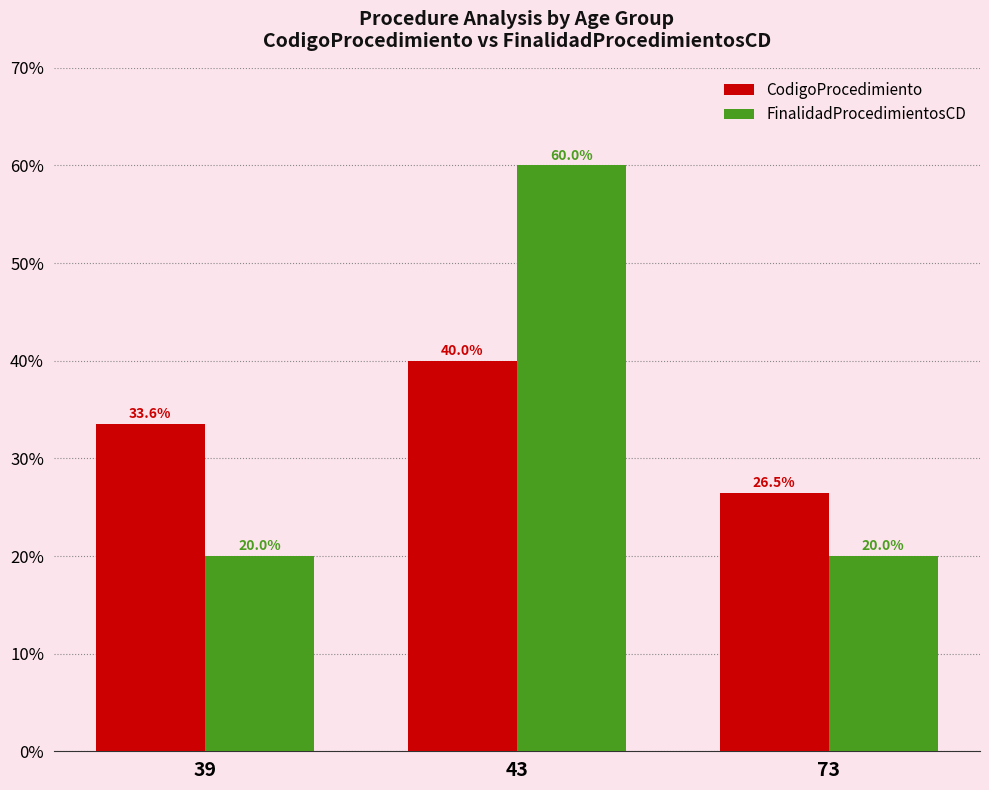

What is the total value across all series at 43?

100.0